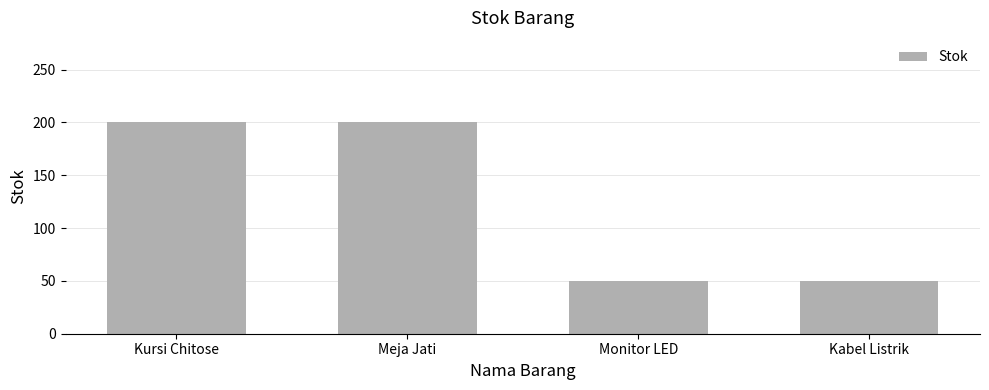

What is the difference between the values at Monitor LED and Kursi Chitose?

150